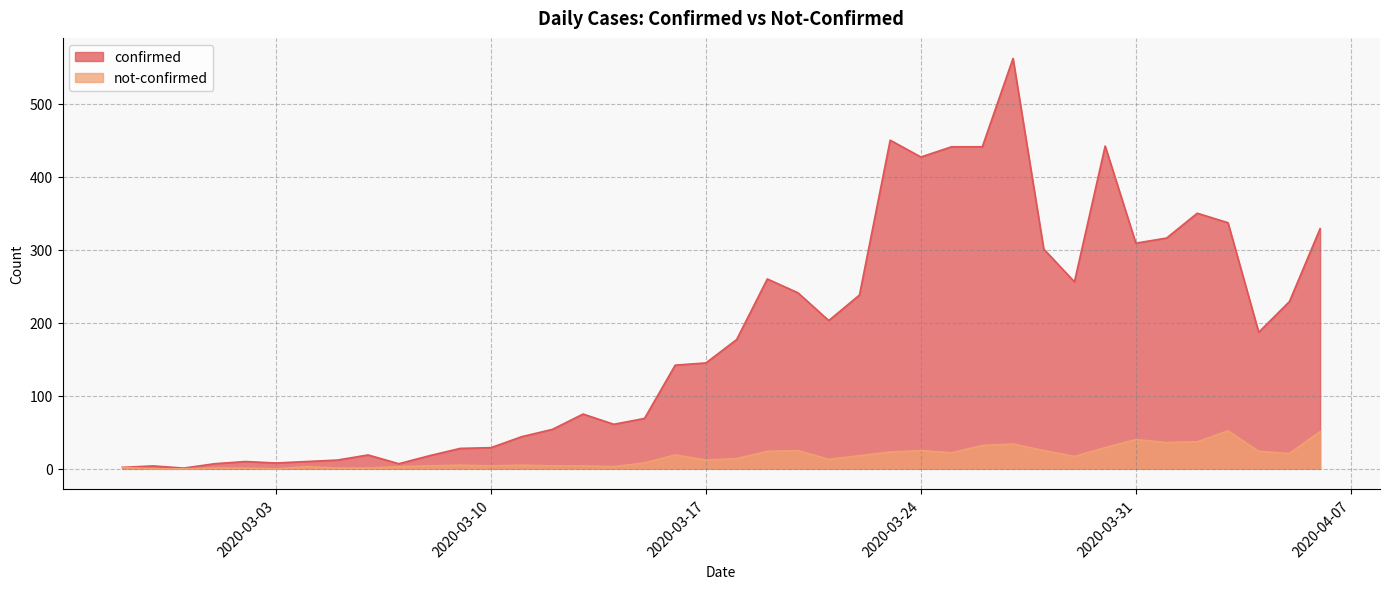

At which category is the sum across all series the highest?

2020-03-27